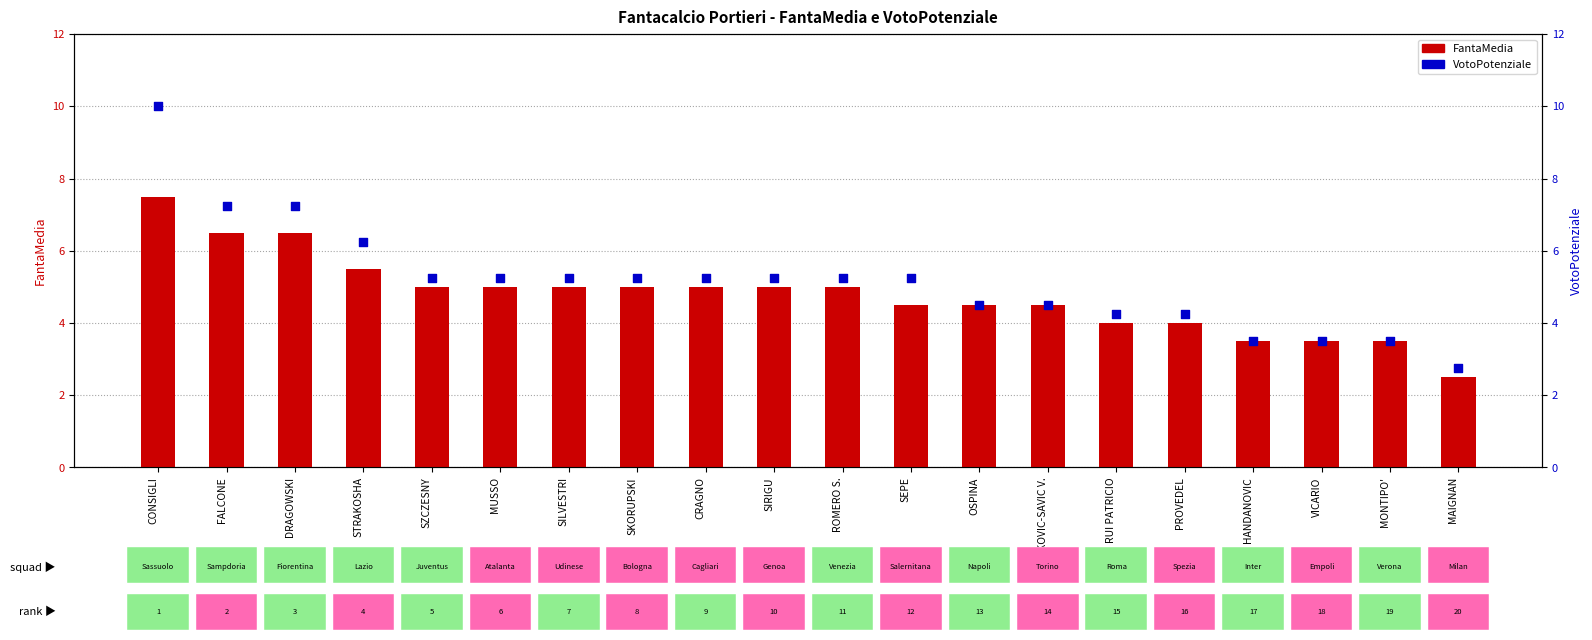

At how many categories does at least one series exceed 5?

12